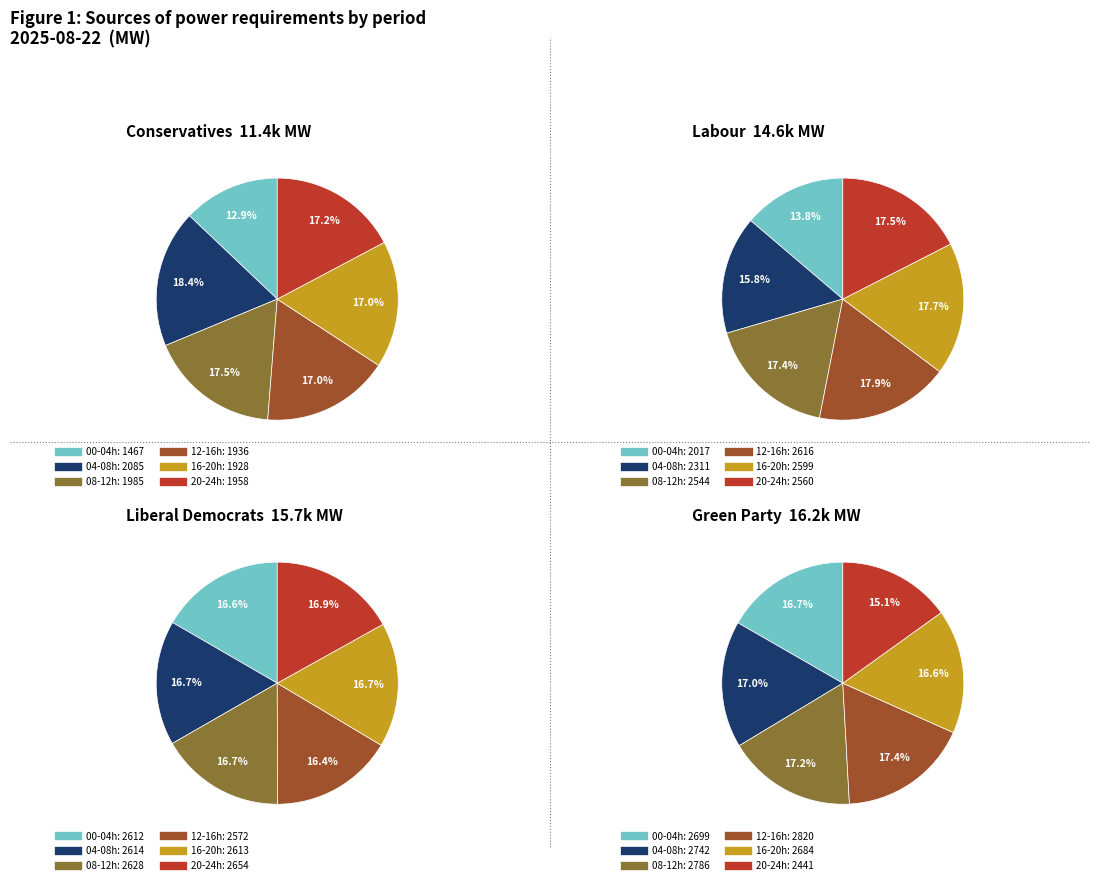

The 1 slice represents 26% of the pie. True or false?

False